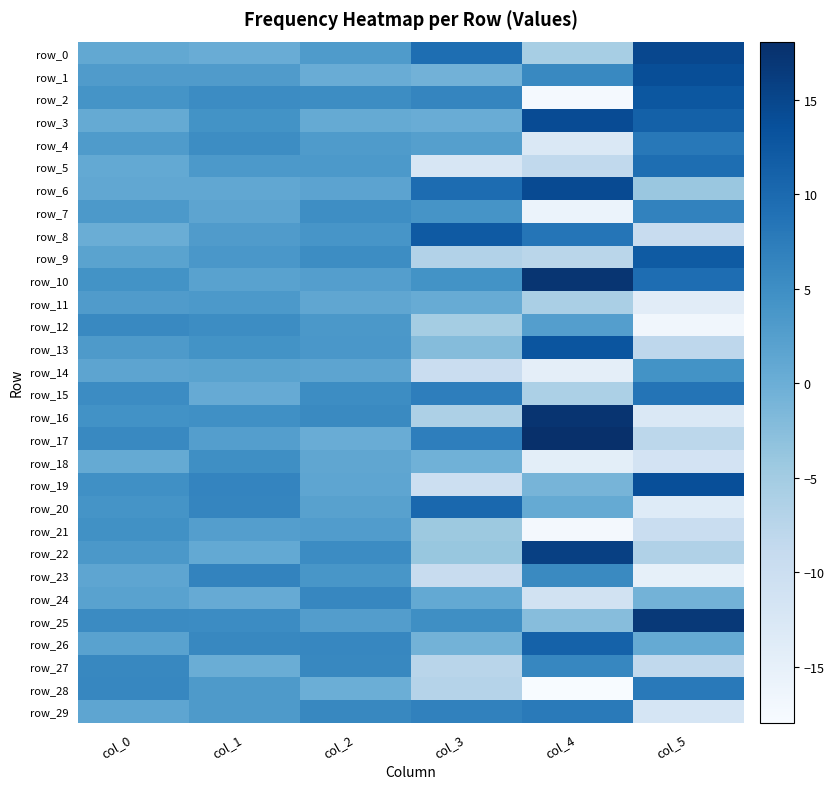

Is the value of row_19 at col_3 greater than the value of row_0 at col_2?

No